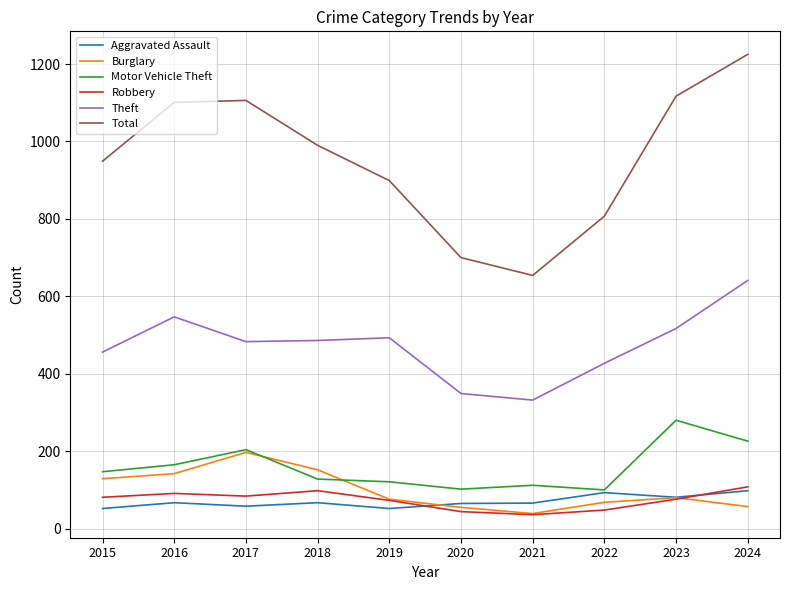

In Aggravated Assault, how many points are higher than both neighbors (excluding endpoints)?

3